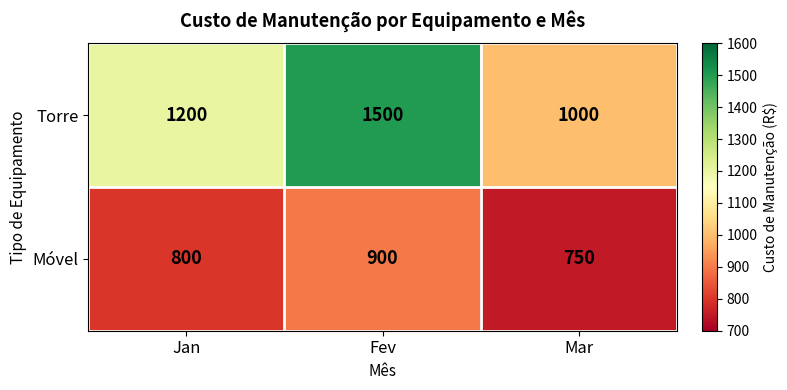

How many data points does each series have?

3